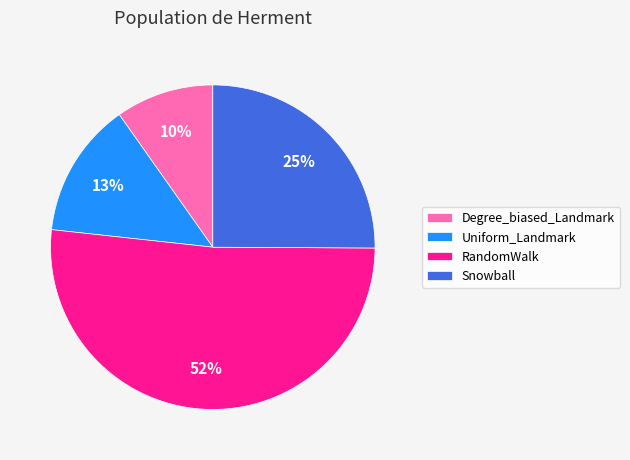

True or false: RandomWalk accounts for 52% of the total.

True